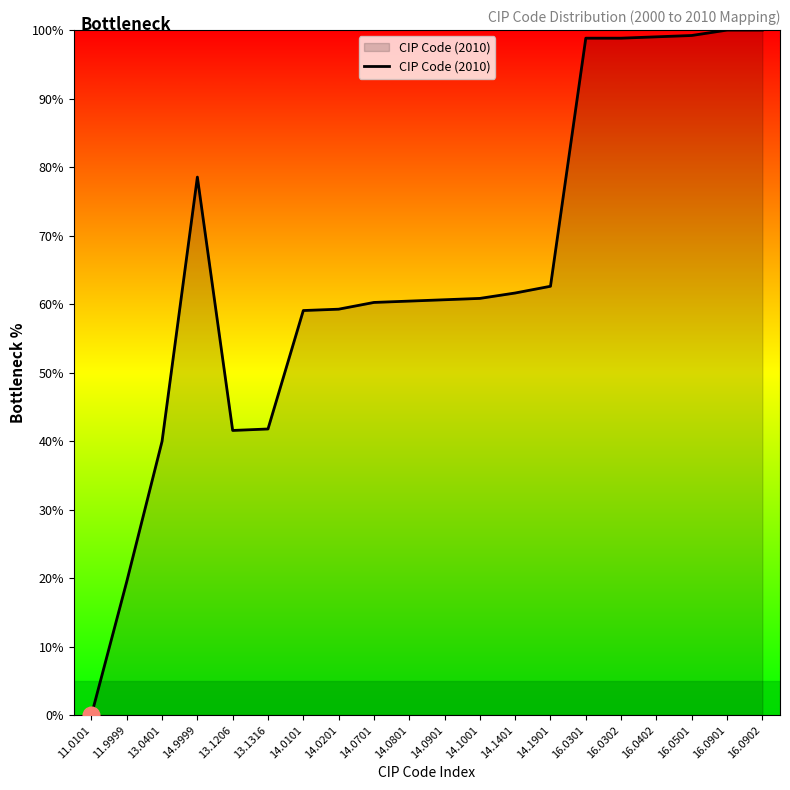

What is the approximate value at 16.0901?

100.0